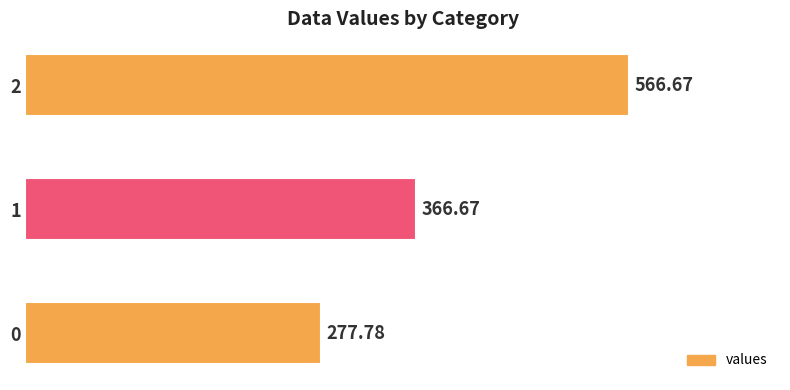

What is the difference between the values at 0 and 1?

88.9